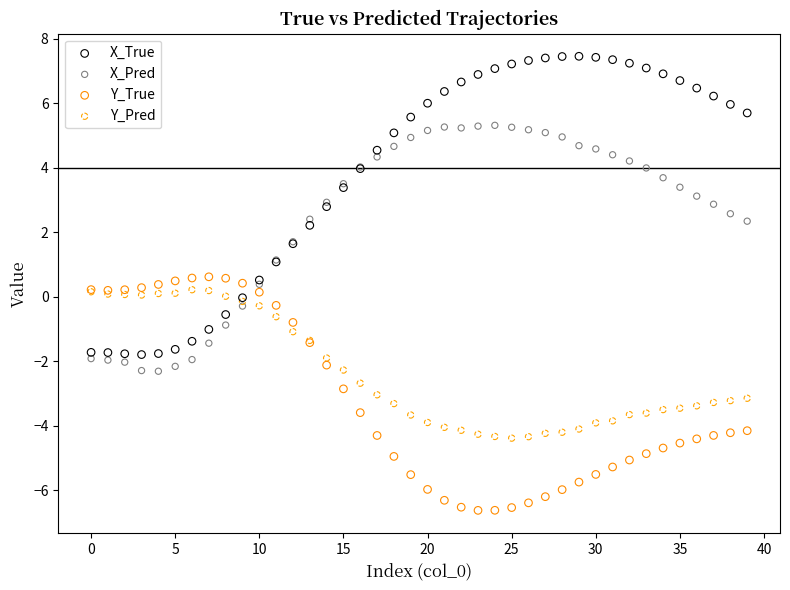

Which series reaches the minimum Y coordinate?

Y_True